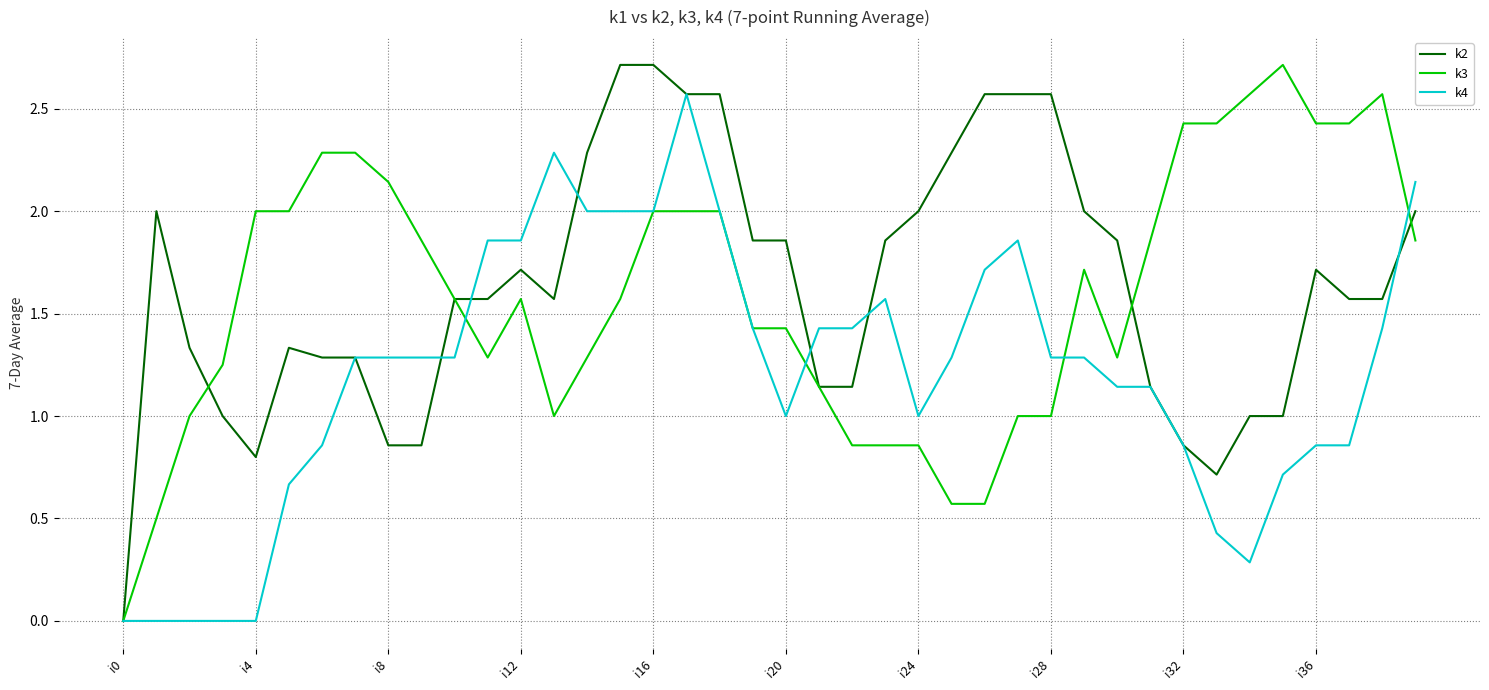

What is the greatest value displayed?

2.7